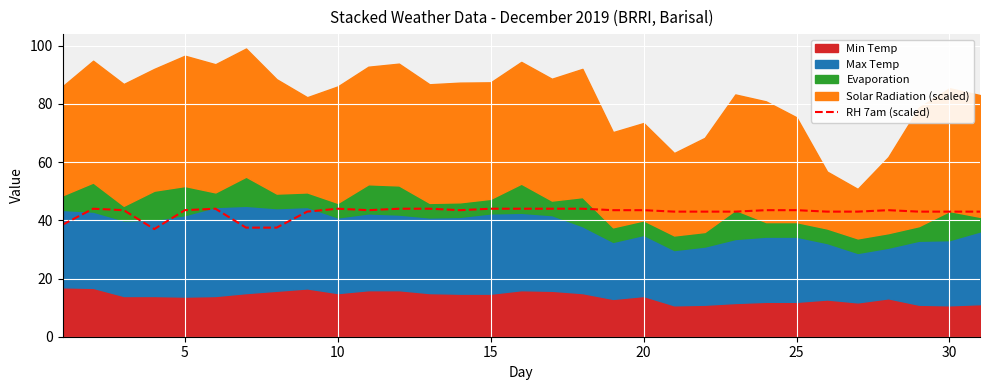

The RH 7am (scaled) series shows 44.0 at 15. True or false?

True